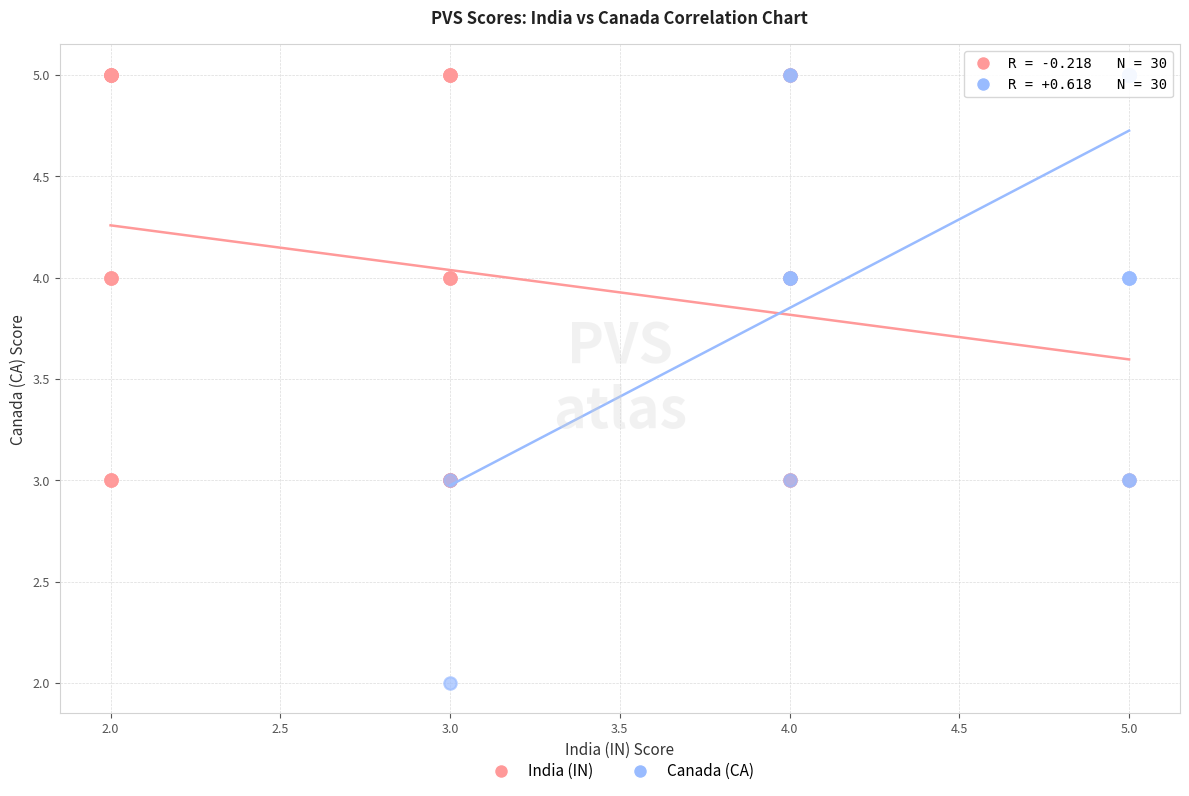

Which series reaches the minimum Y coordinate?

Canada (CA)